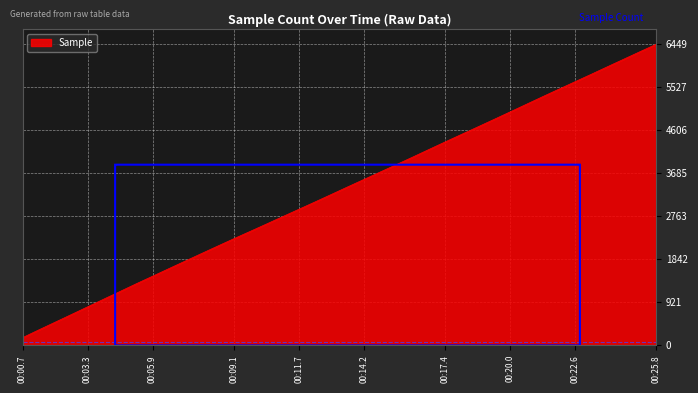

Count the number of categories in the chart.

40